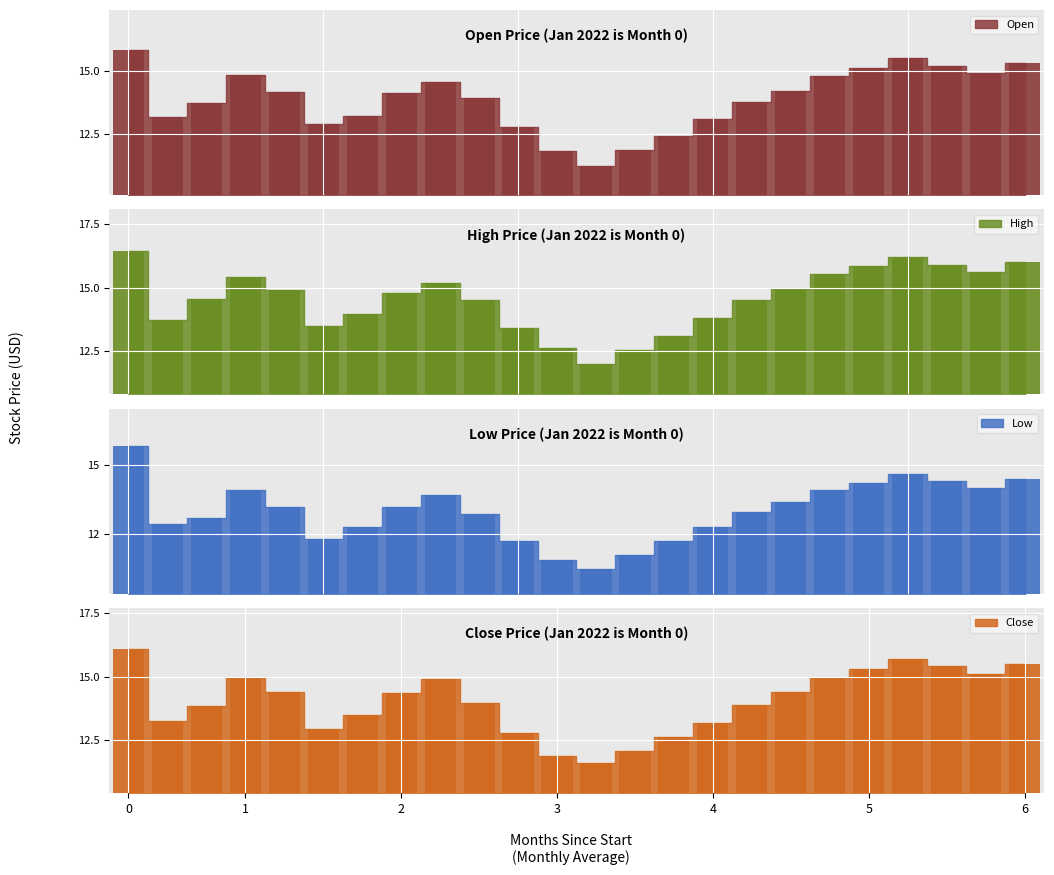

What is the total value across all series at 9?

55.2